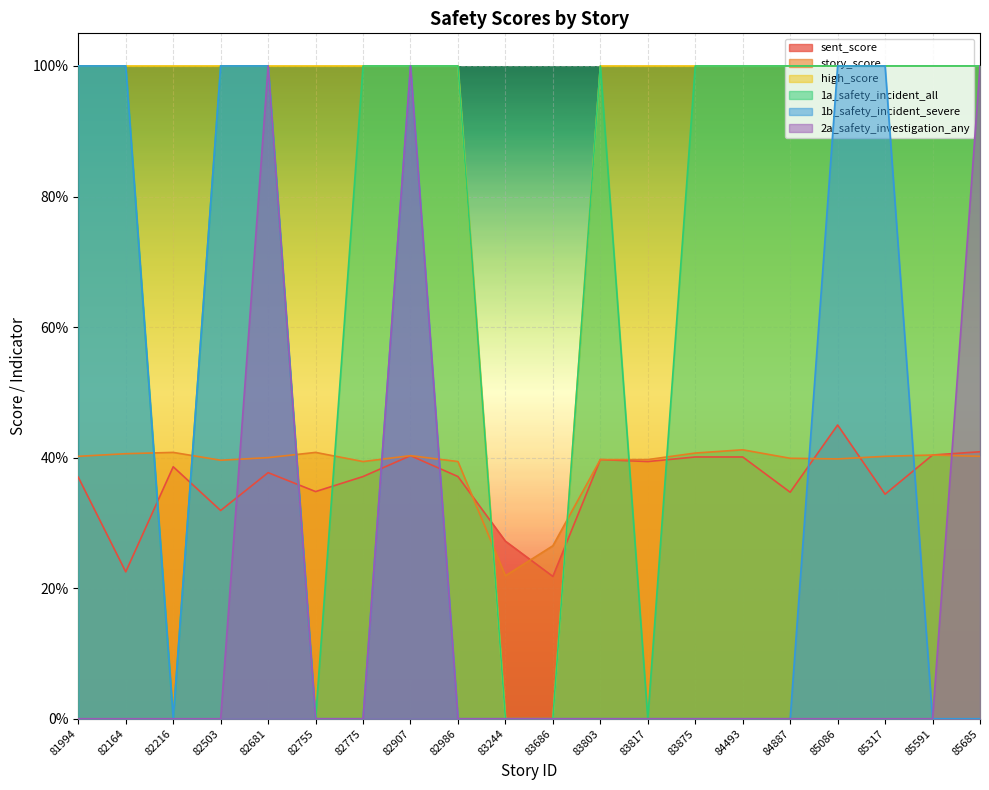

Which category has the lowest value across all series?

83244